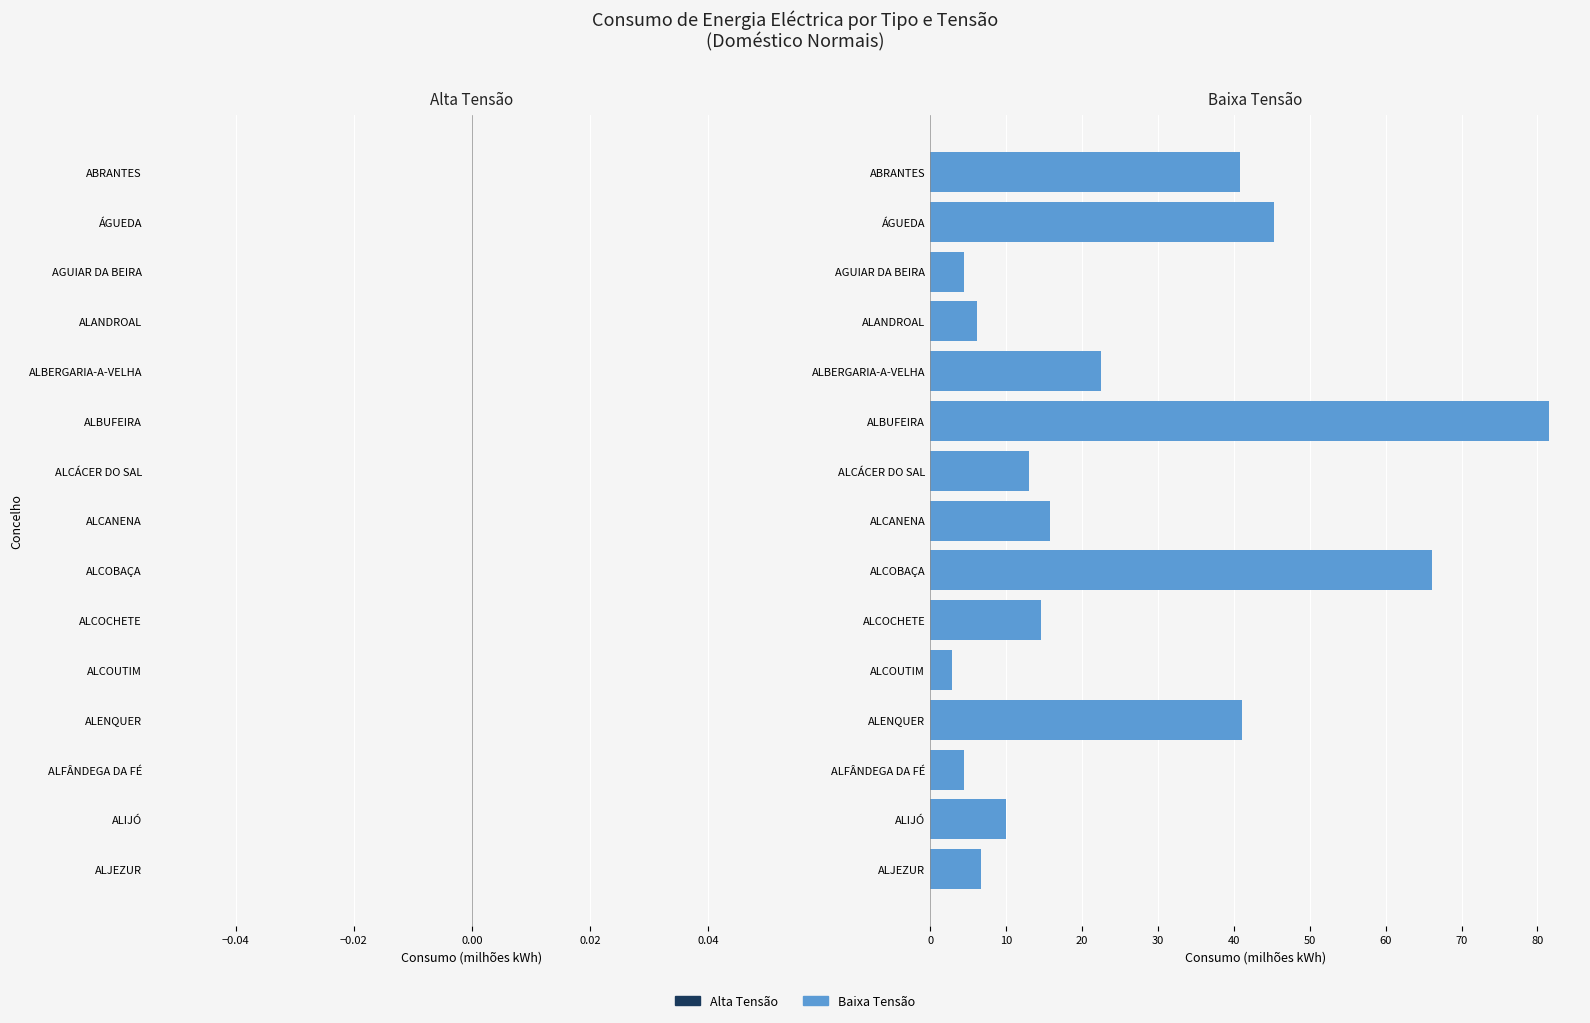

Approximately how many times larger is the value at ALBERGARIA-A-VELHA compared to ALJEZUR?

3.4